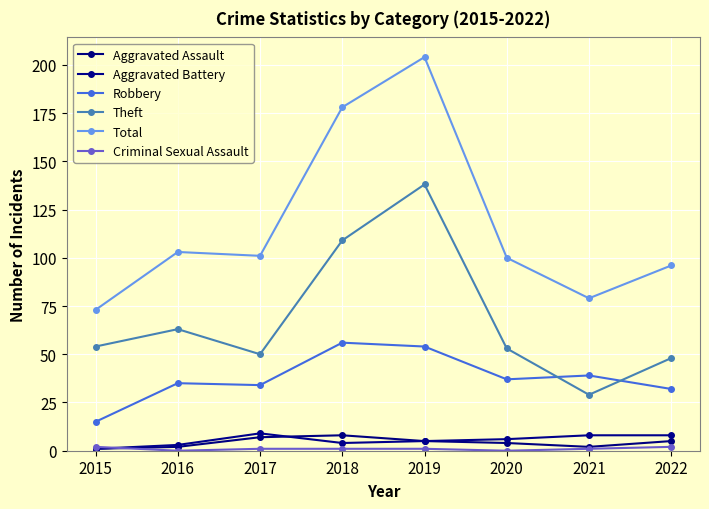

What is the average value of the Total series?

117